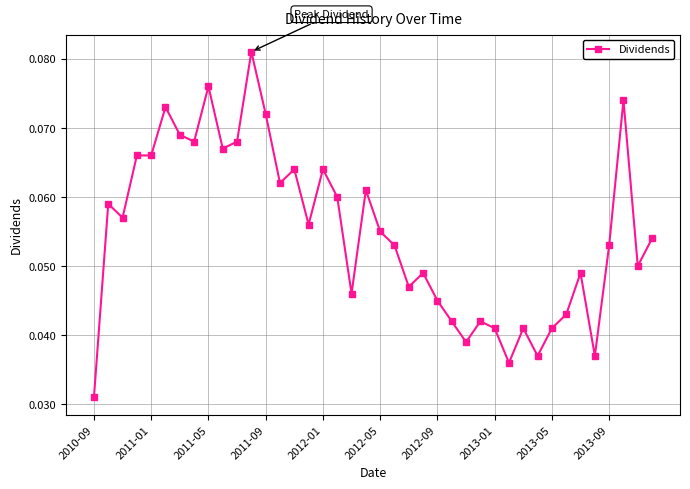

What is the sum of all values?

2.2